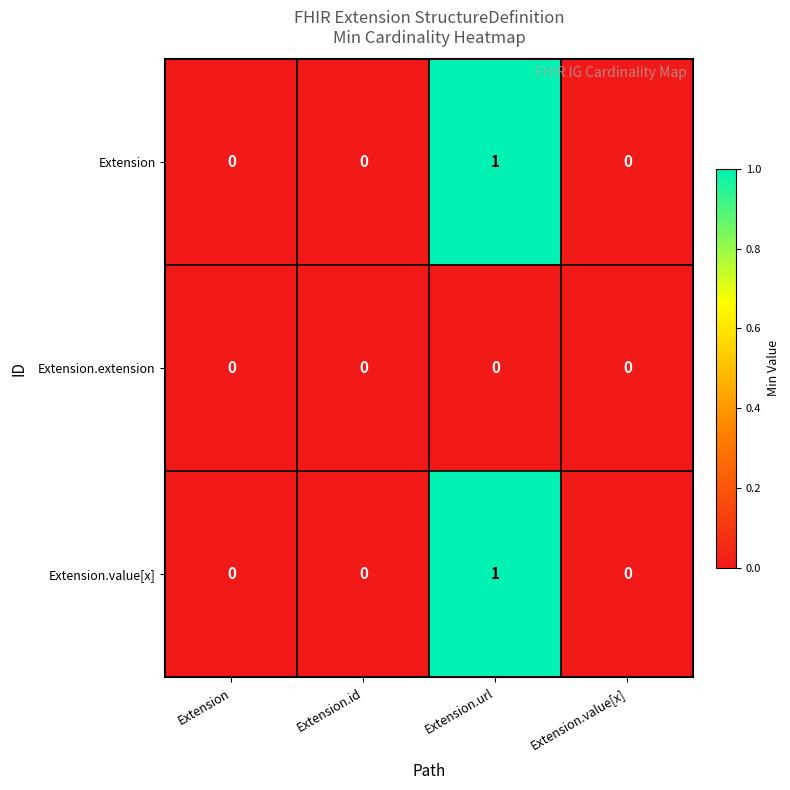

Is it true that Extension equals 0 at Extension.id?

True